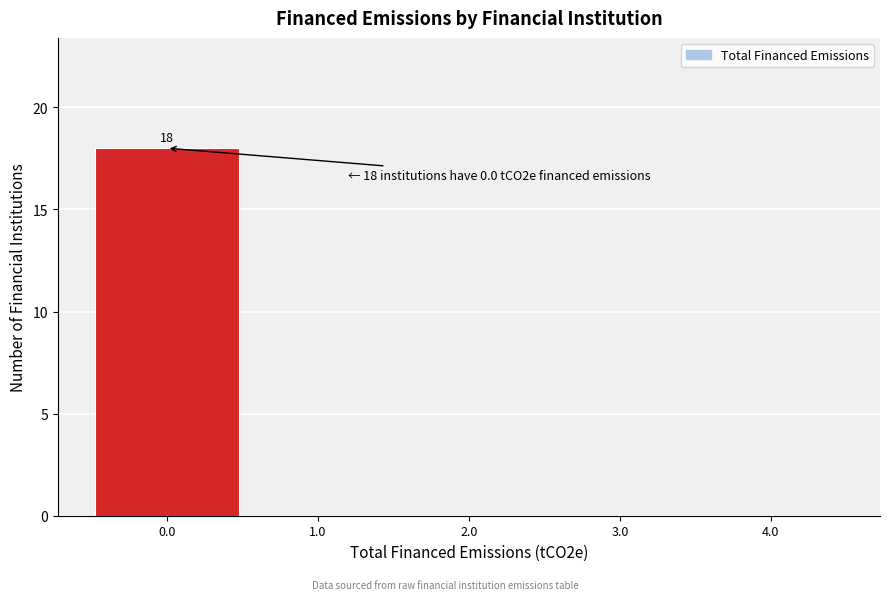

Which range on the x-axis has the tallest bar?

-0.5 to 0.5